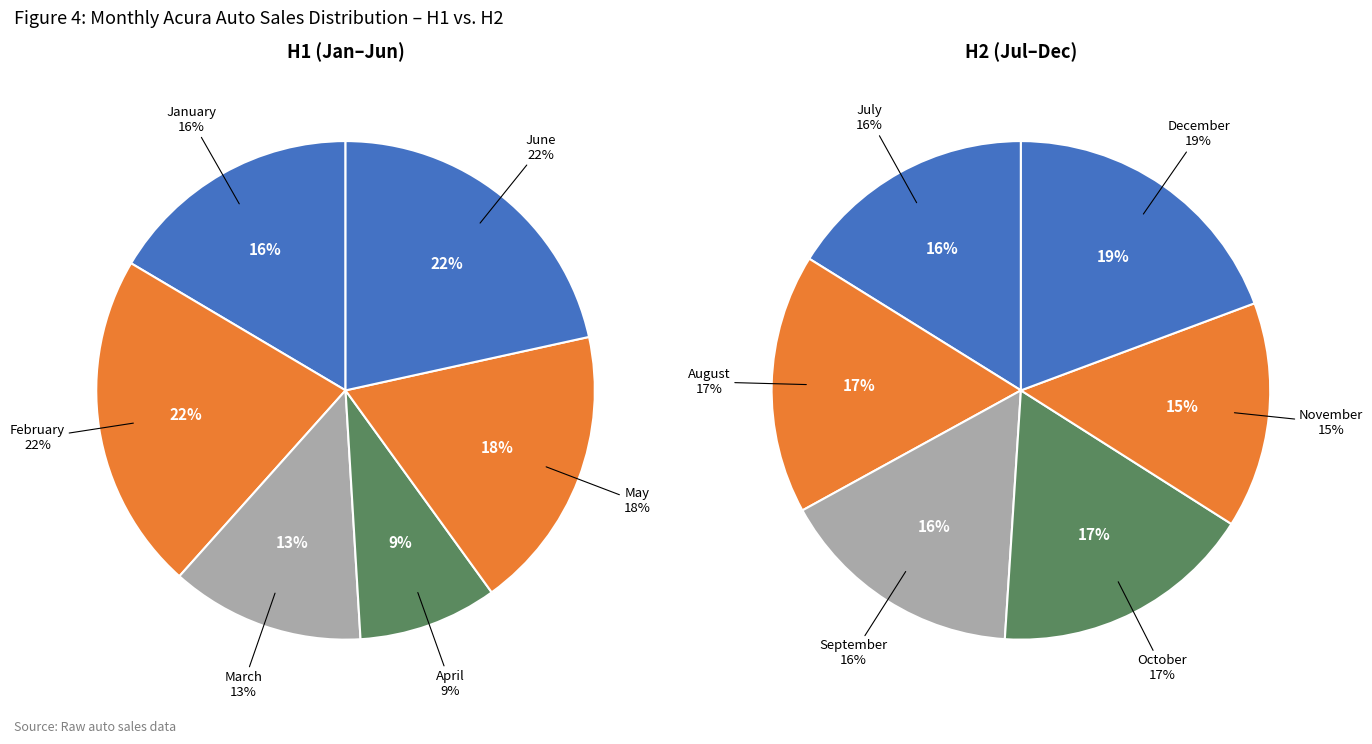

Is it true that February is 1% of the pie?

False